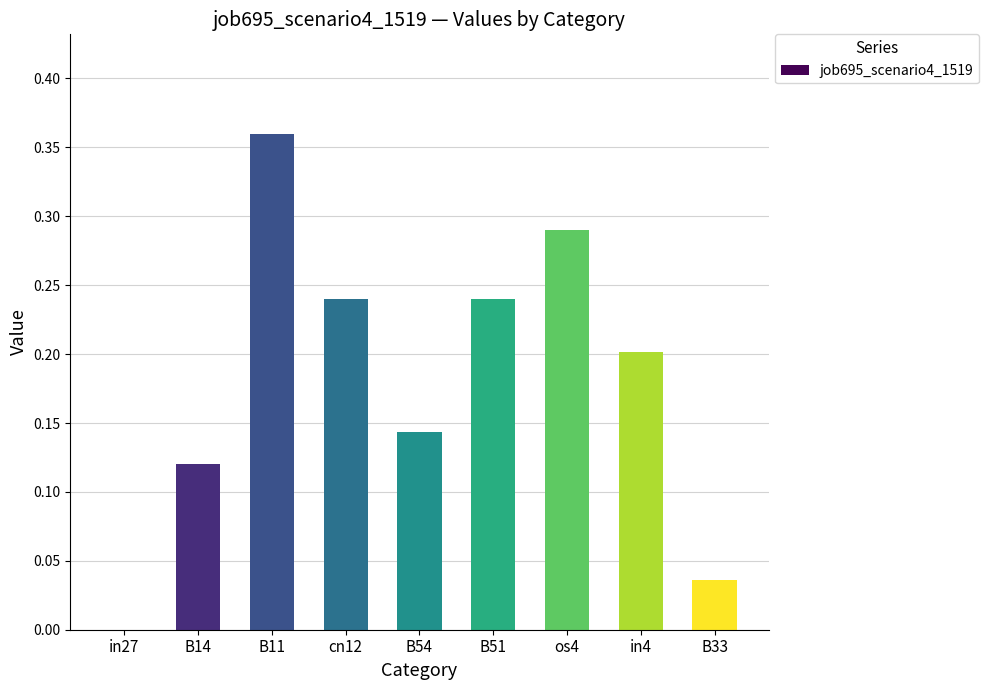

At which category does the chart reach its peak across all series?

B11